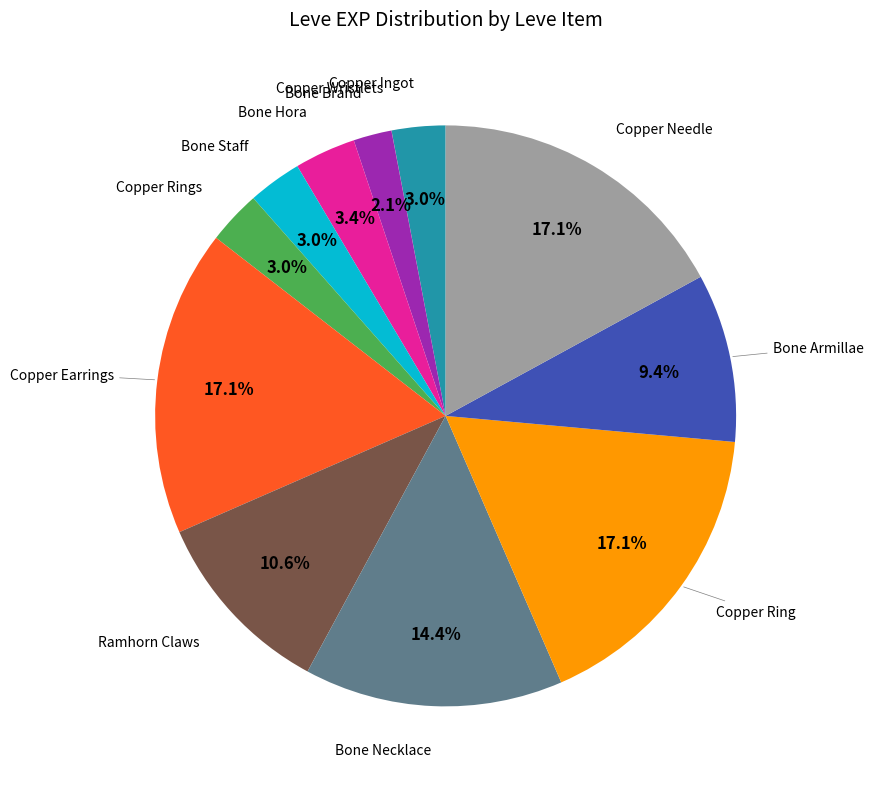

Does any single category account for the majority?

No